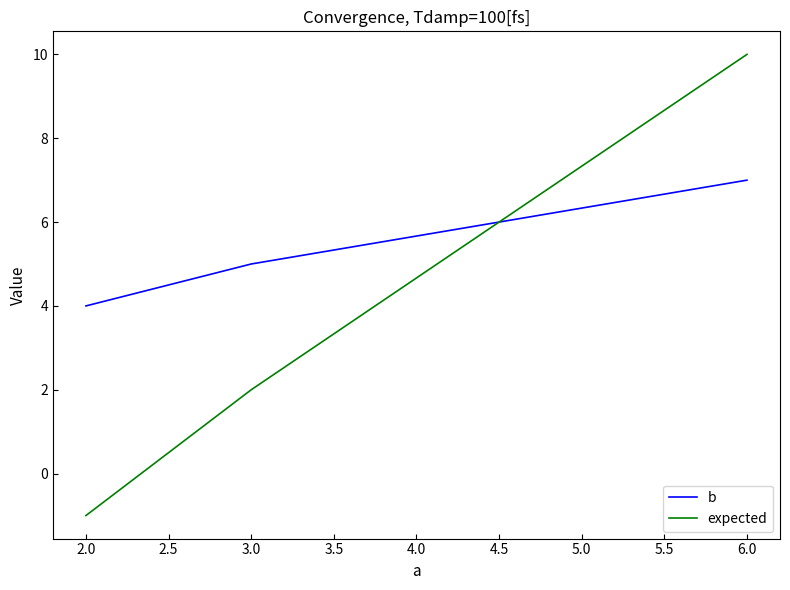

What is the highest value of the expected series?

10